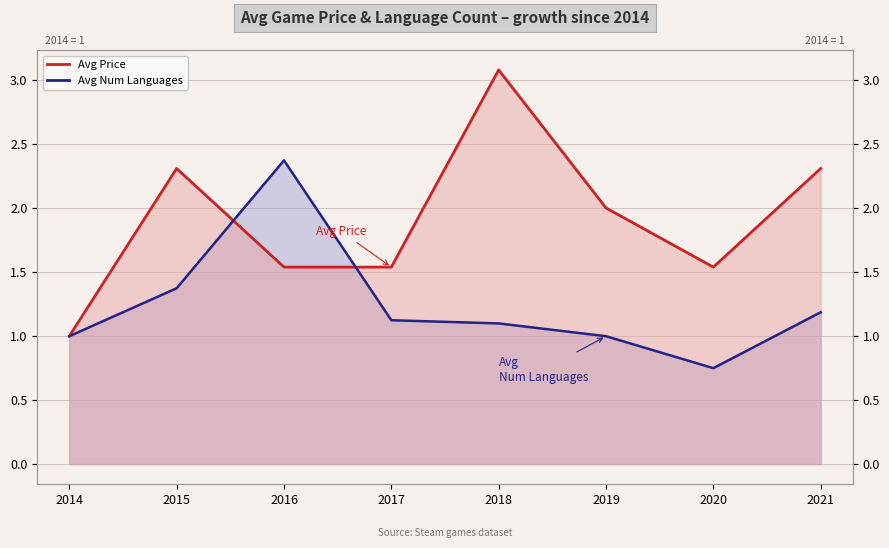

What is the value of the Avg Num Languages point at the 3rd from the left?

2.4